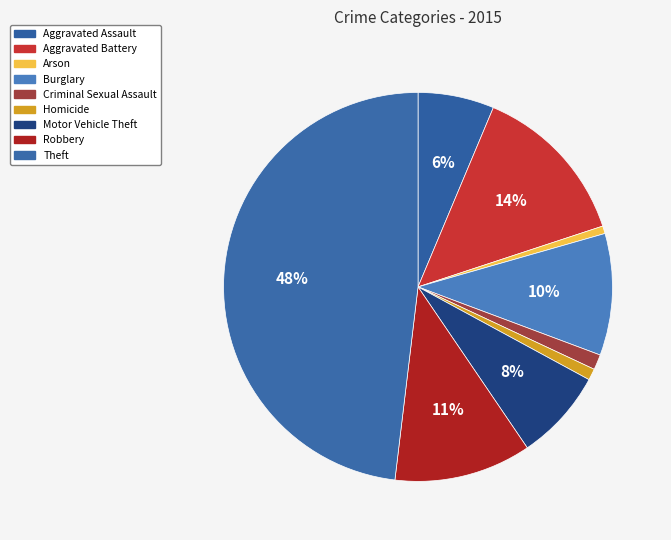

How many segments does this pie chart have?

9